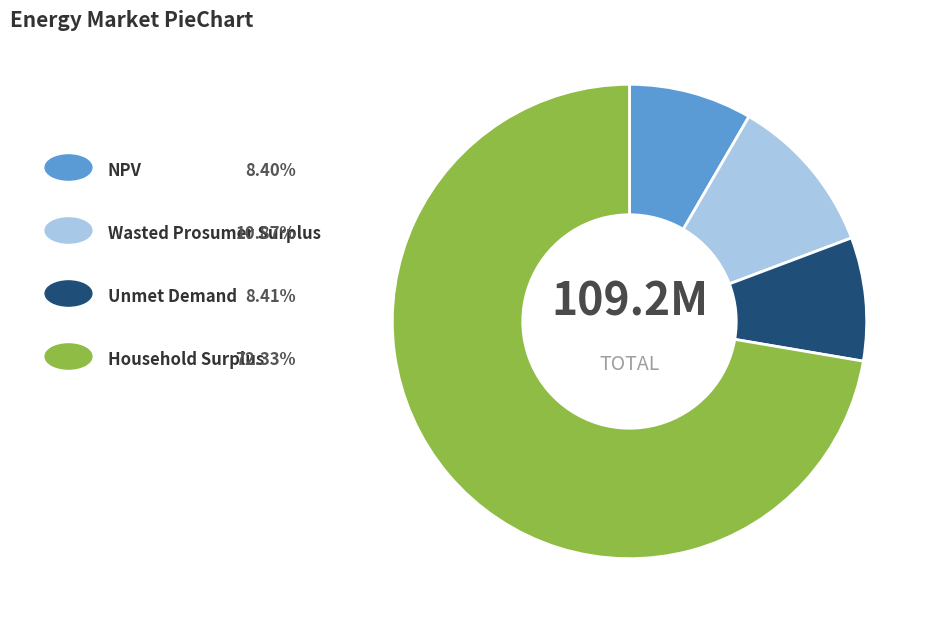

Does any single category account for the majority?

Yes